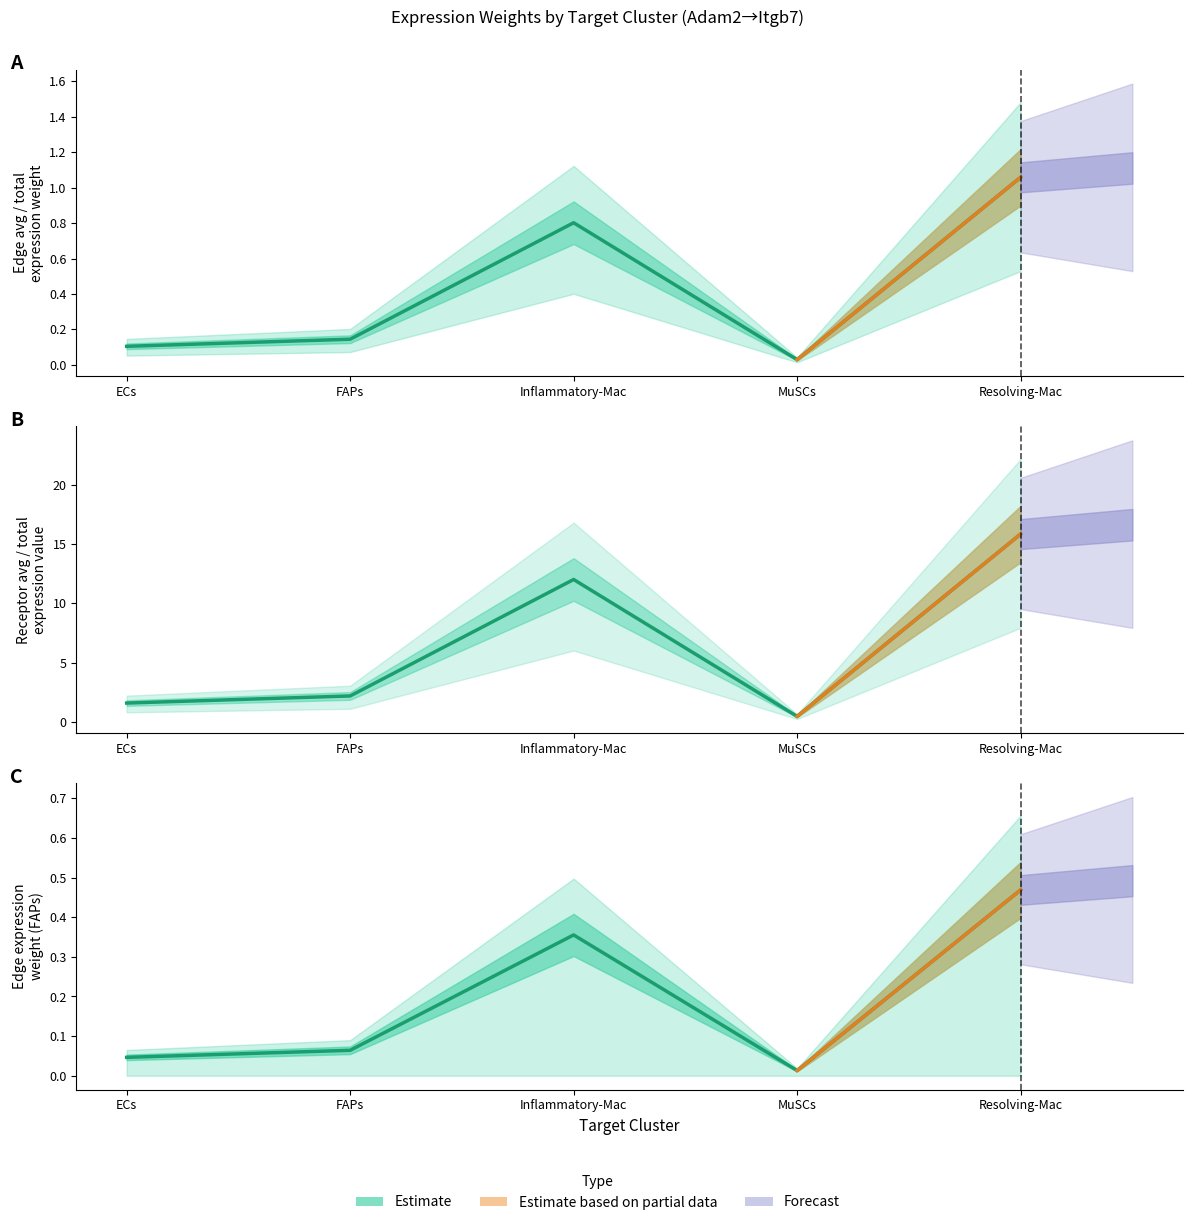

Reading left to right, what are all the values shown in this chart?

Estimate (MuSCs): ECs=0.1	FAPs=0.1	Inflammatory-Mac=0.8	MuSCs=0.0	Resolving-Mac=1.1
Estimate (Receptor): ECs=1.6	FAPs=2.2	Inflammatory-Mac=12.0	MuSCs=0.4	Resolving-Mac=15.9
Estimate (FAPs): ECs=0.0	FAPs=0.1	Inflammatory-Mac=0.4	MuSCs=0.0	Resolving-Mac=0.5